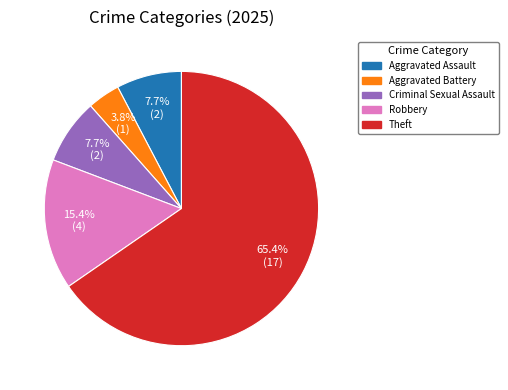

To the nearest percent, what is the difference between the largest and smallest slice percentages?

62%